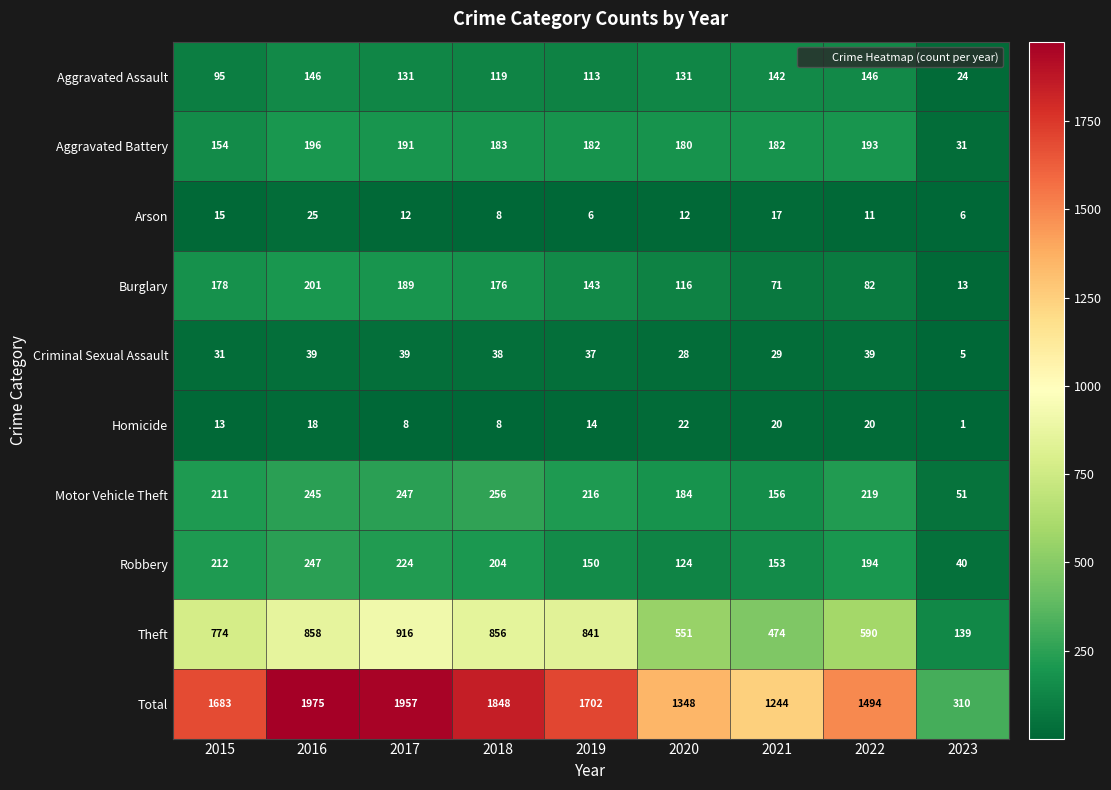

Between 2017 and 2020, which series saw the biggest shift?

Total